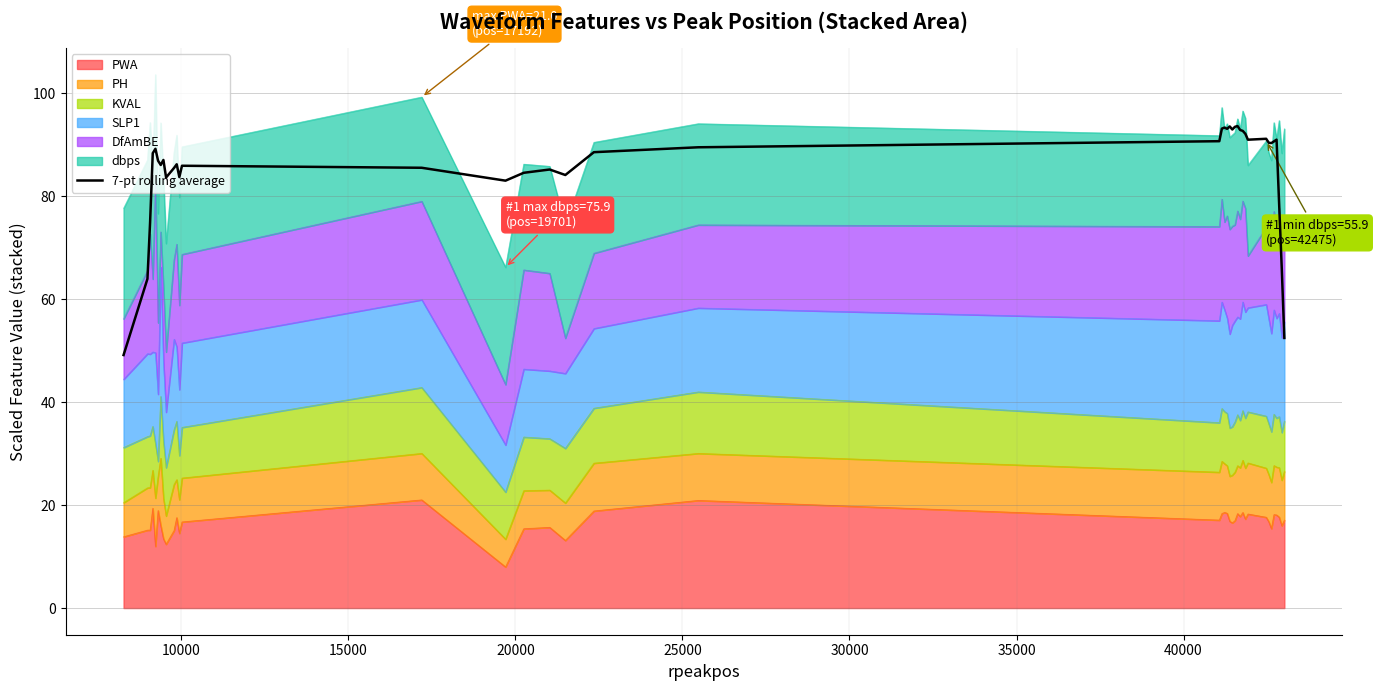

How many lines are shown in the chart?

1